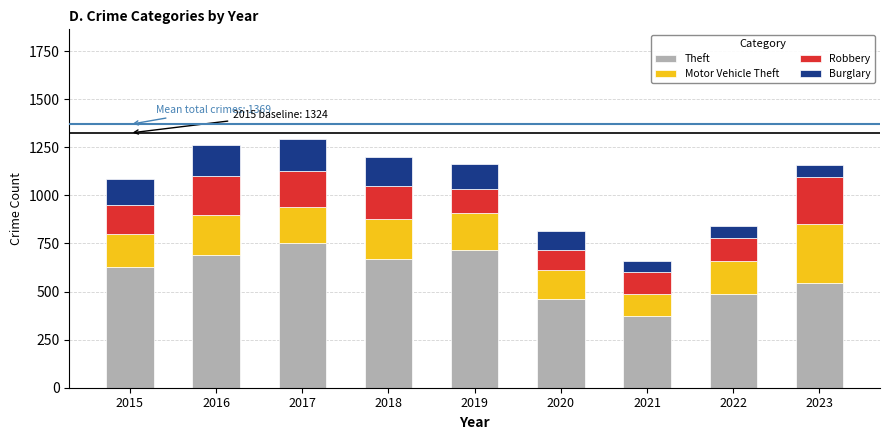

What is the sum of the Theft values at 2018 and 2020?

1131